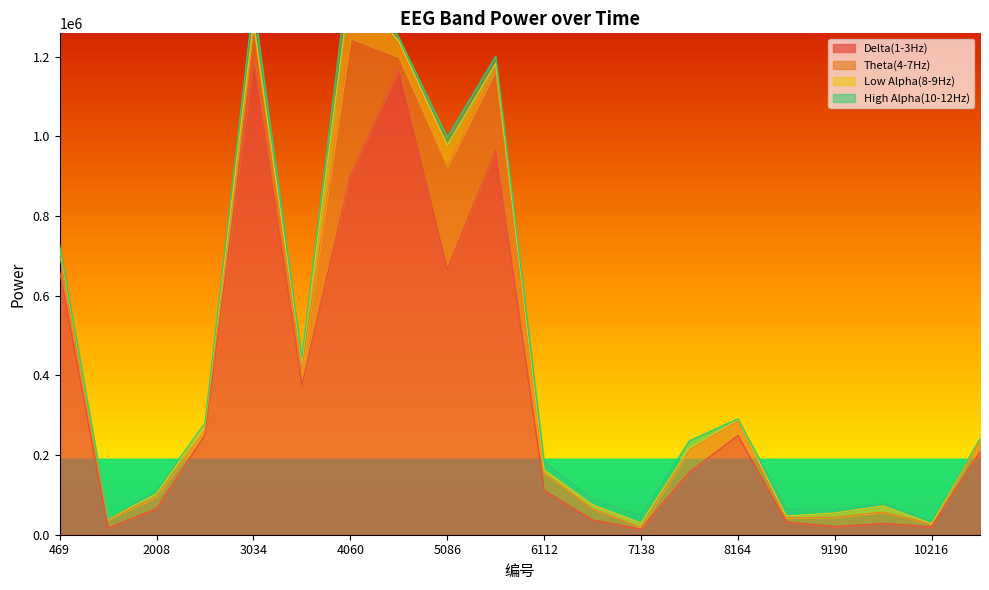

List the series in order of their peak value, highest first.

Delta(1-3Hz), Theta(4-7Hz), Low Alpha(8-9Hz), High Alpha(10-12Hz)